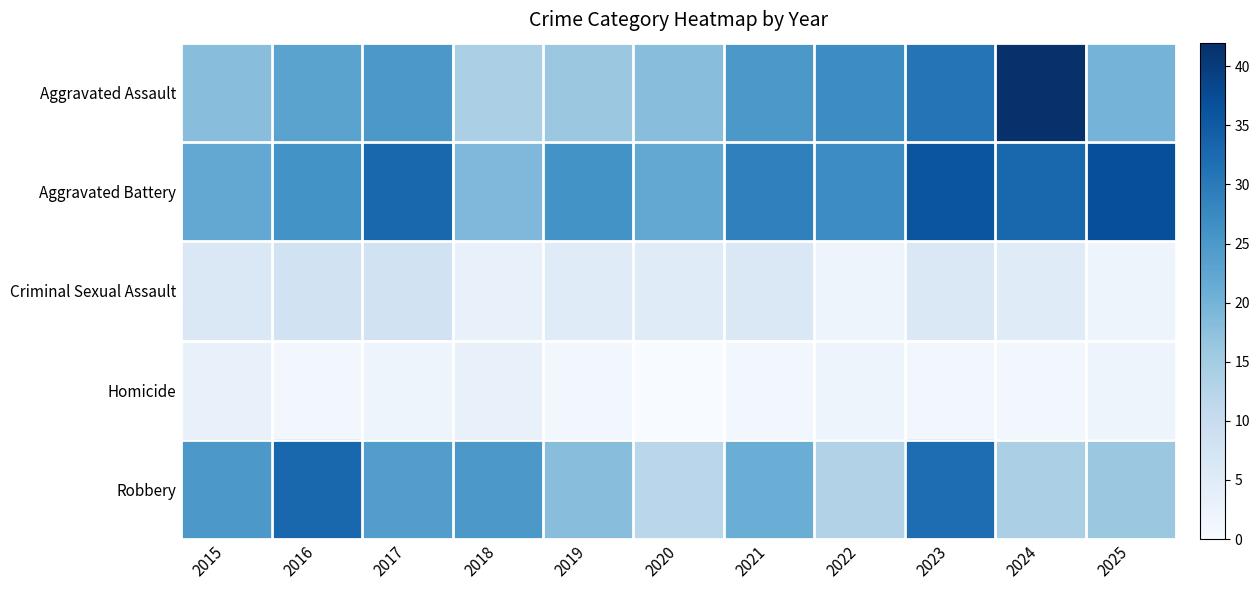

Reading right to left, extract all data points from this chart.

Aggravated Assault: 2025=20	2024=42	2023=31	2022=27	2021=25	2020=18	2019=16	2018=14	2017=25	2016=23	2015=18
Aggravated Battery: 2025=37	2024=33	2023=36	2022=27	2021=29	2020=22	2019=26	2018=19	2017=33	2016=26	2015=22
Criminal Sexual Assault: 2025=2	2024=5	2023=6	2022=2	2021=6	2020=5	2019=5	2018=3	2017=8	2016=8	2015=6
Homicide: 2025=2	2024=1	2023=1	2022=2	2021=1	2020=0	2019=1	2018=3	2017=2	2016=1	2015=3
Robbery: 2025=16	2024=14	2023=32	2022=13	2021=21	2020=12	2019=18	2018=25	2017=24	2016=33	2015=25